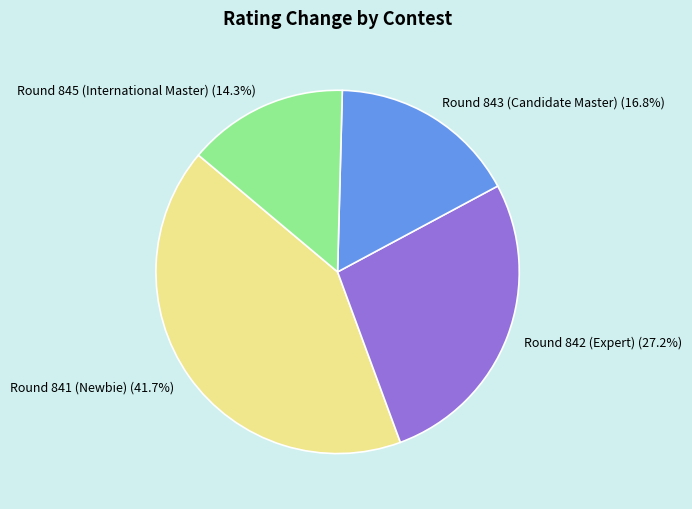

The Round 843 (Candidate Master) slice represents 17% of the pie. True or false?

True